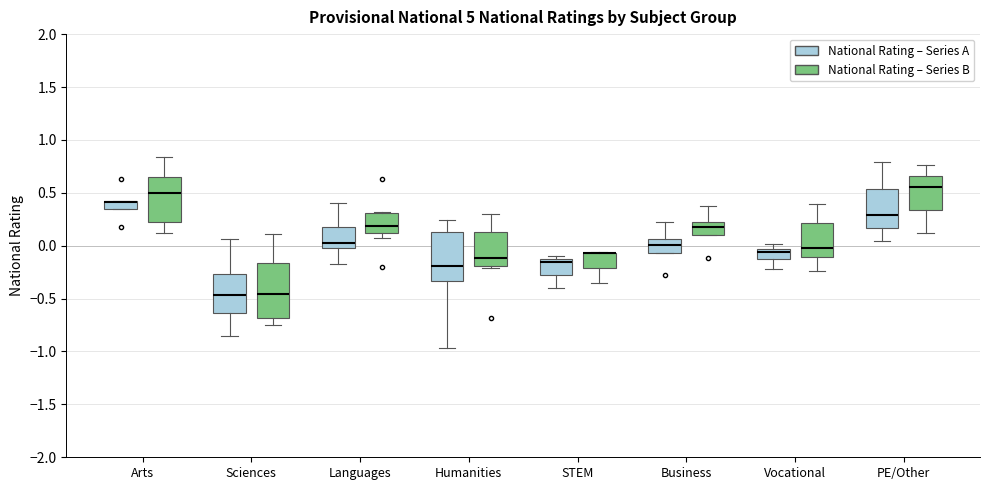

Where is the lower edge of the box for STEM (National Rating – Series B) on the y-axis? The values are not printed on the chart, so give them approximately, as read against the axis.

-0.20